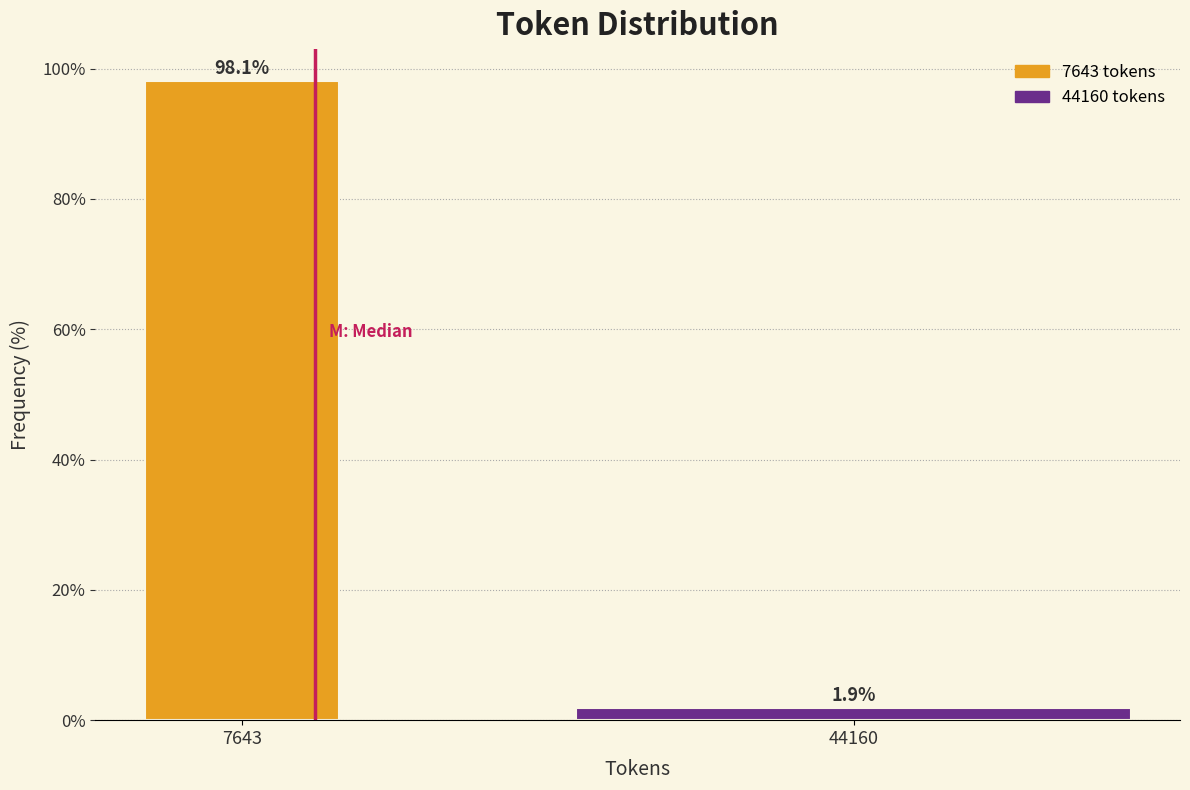

Reading right to left, transcribe all the data shown in this chart.

1.9	98.1